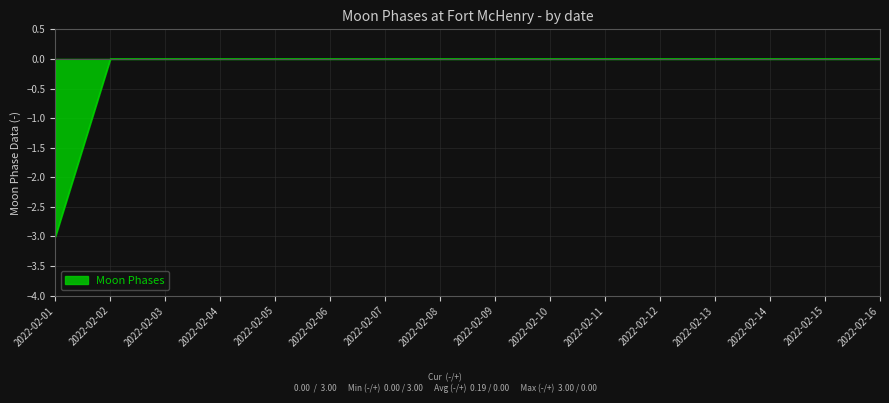

Count the values in the range 0 to 1.

15